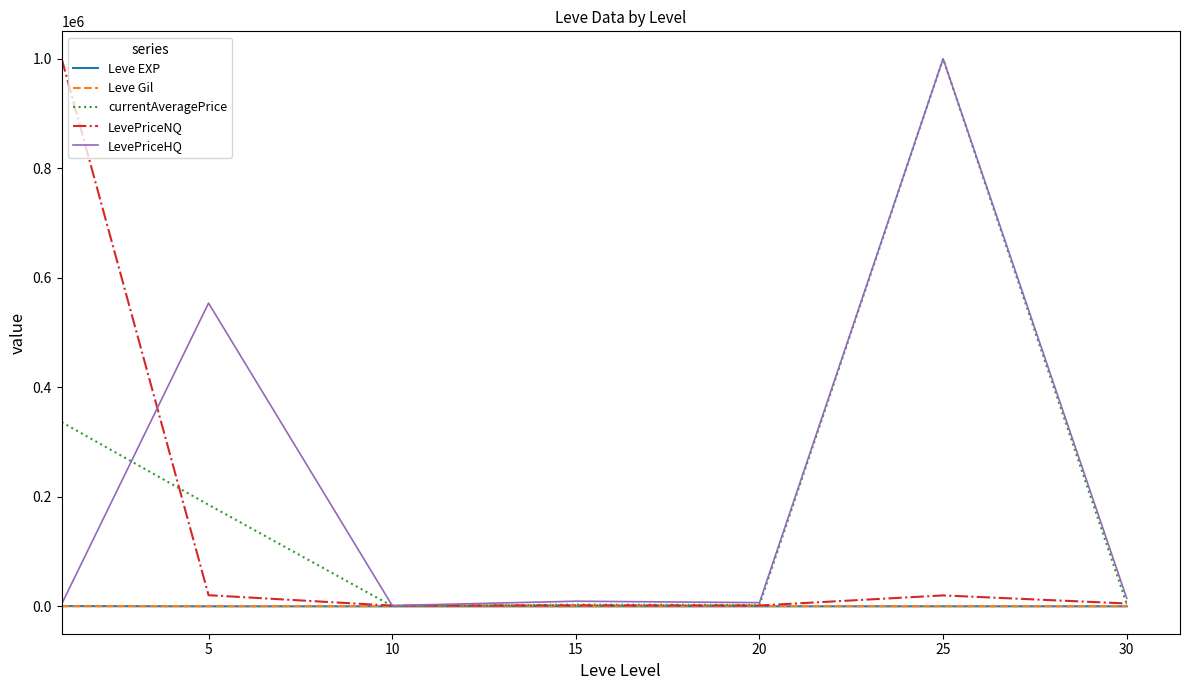

What is the highest value of the LevePriceNQ series?

1000000.0